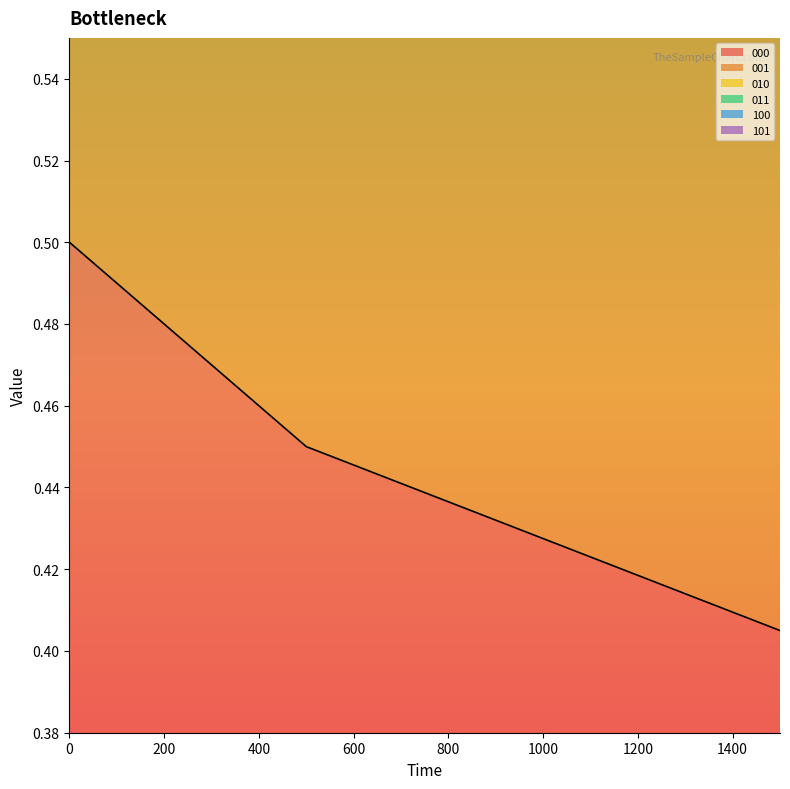

At how many categories does at least one series exceed 0?

3